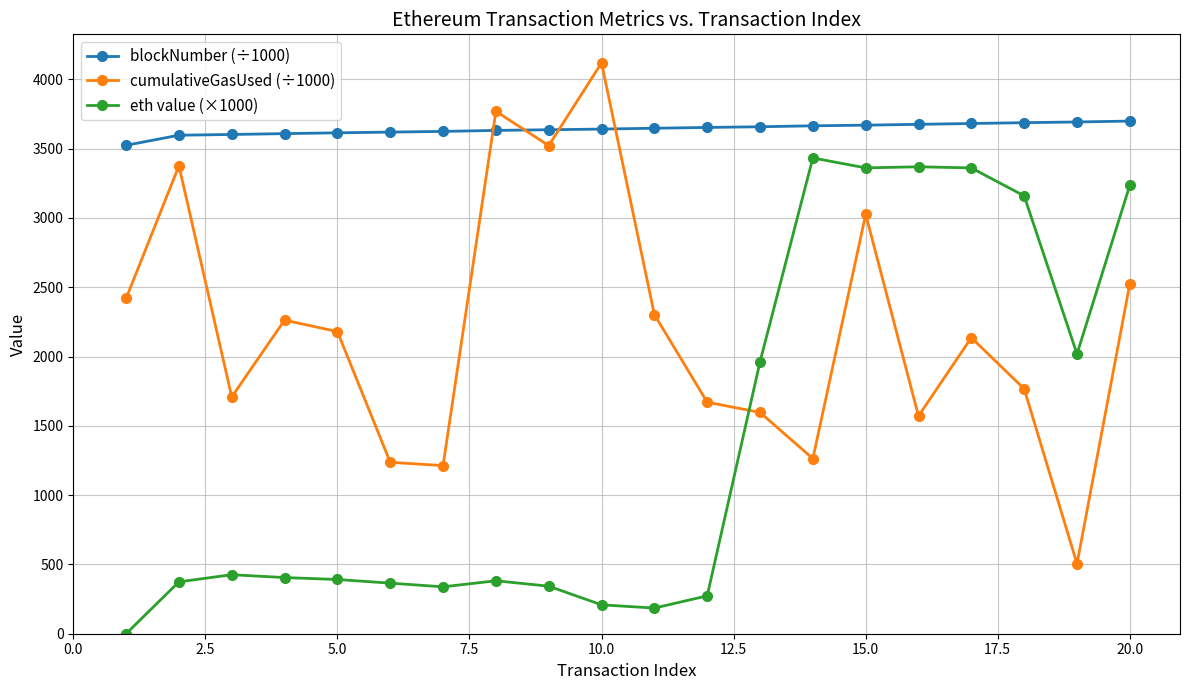

What is the sum of all blockNumber (÷1000) values?

72820.3